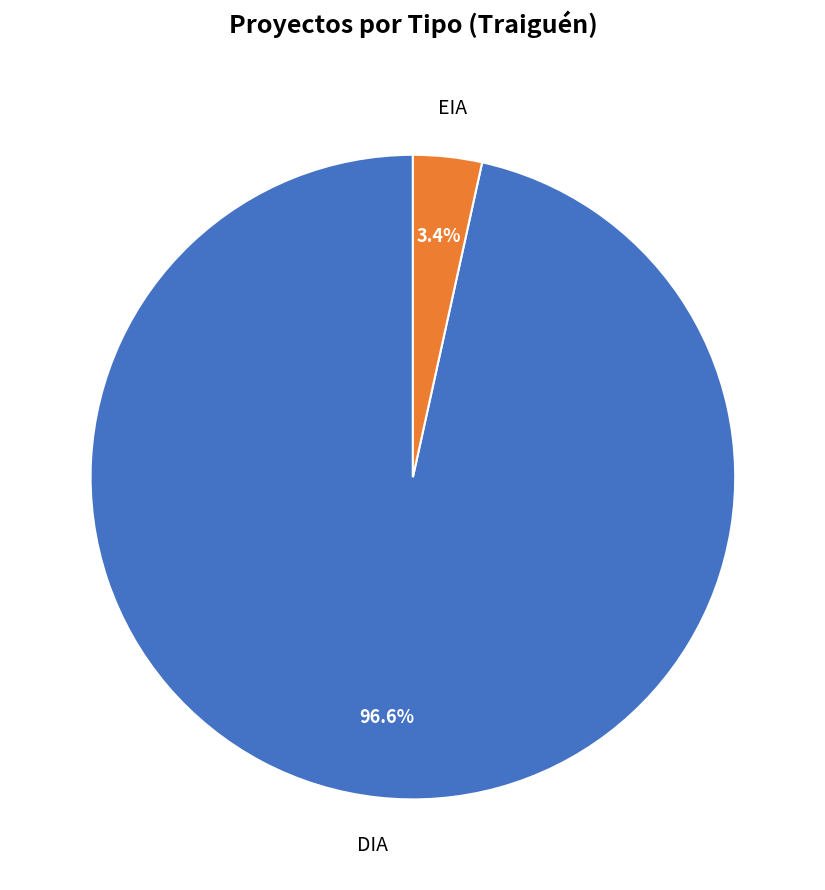

How many segments does this pie chart have?

2